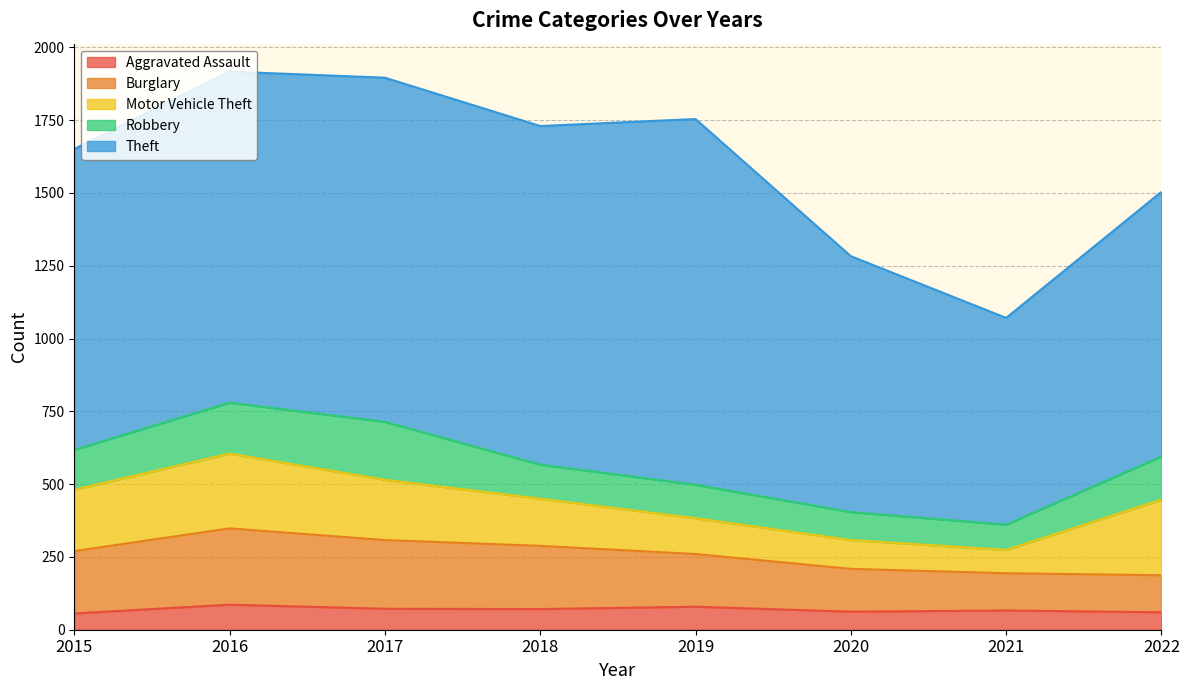

The value of Theft at 2018 is 1163. True or false?

True